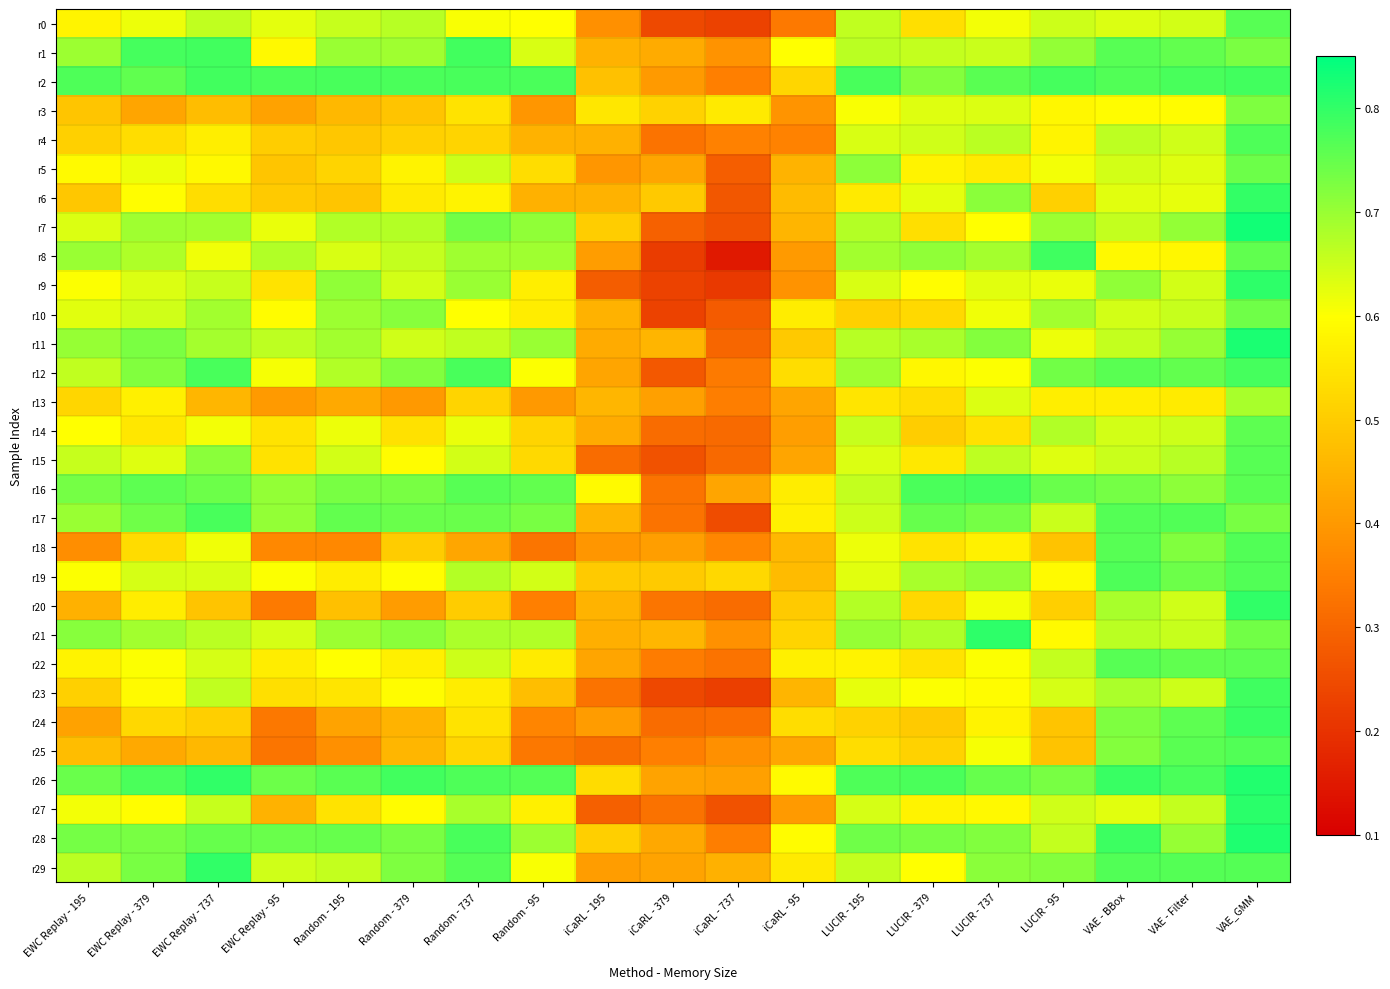

Reading left to right, extract all data points from this chart.

r0: EWC Replay - 195=0.6	EWC Replay - 379=0.6	EWC Replay - 737=0.7	EWC Replay - 95=0.6	Random - 195=0.7	Random - 379=0.7	Random - 737=0.6	Random - 95=0.6	iCaRL - 195=0.4	iCaRL - 379=0.2	iCaRL - 737=0.2	iCaRL - 95=0.3	LUCIR - 195=0.7	LUCIR - 379=0.5	LUCIR - 737=0.6	LUCIR - 95=0.6	VAE - BBox=0.6	VAE - Filter=0.6	VAE_GMM=0.8
r1: EWC Replay - 195=0.7	EWC Replay - 379=0.8	EWC Replay - 737=0.8	EWC Replay - 95=0.6	Random - 195=0.7	Random - 379=0.7	Random - 737=0.8	Random - 95=0.6	iCaRL - 195=0.5	iCaRL - 379=0.4	iCaRL - 737=0.4	iCaRL - 95=0.6	LUCIR - 195=0.7	LUCIR - 379=0.7	LUCIR - 737=0.7	LUCIR - 95=0.7	VAE - BBox=0.8	VAE - Filter=0.8	VAE_GMM=0.7
r2: EWC Replay - 195=0.8	EWC Replay - 379=0.8	EWC Replay - 737=0.8	EWC Replay - 95=0.8	Random - 195=0.8	Random - 379=0.8	Random - 737=0.8	Random - 95=0.8	iCaRL - 195=0.5	iCaRL - 379=0.4	iCaRL - 737=0.4	iCaRL - 95=0.5	LUCIR - 195=0.8	LUCIR - 379=0.7	LUCIR - 737=0.8	LUCIR - 95=0.8	VAE - BBox=0.8	VAE - Filter=0.8	VAE_GMM=0.8
r3: EWC Replay - 195=0.5	EWC Replay - 379=0.4	EWC Replay - 737=0.5	EWC Replay - 95=0.4	Random - 195=0.5	Random - 379=0.5	Random - 737=0.5	Random - 95=0.4	iCaRL - 195=0.6	iCaRL - 379=0.5	iCaRL - 737=0.6	iCaRL - 95=0.4	LUCIR - 195=0.6	LUCIR - 379=0.6	LUCIR - 737=0.6	LUCIR - 95=0.6	VAE - BBox=0.6	VAE - Filter=0.6	VAE_GMM=0.7
r4: EWC Replay - 195=0.5	EWC Replay - 379=0.5	EWC Replay - 737=0.6	EWC Replay - 95=0.5	Random - 195=0.5	Random - 379=0.5	Random - 737=0.5	Random - 95=0.4	iCaRL - 195=0.4	iCaRL - 379=0.3	iCaRL - 737=0.4	iCaRL - 95=0.4	LUCIR - 195=0.6	LUCIR - 379=0.6	LUCIR - 737=0.7	LUCIR - 95=0.6	VAE - BBox=0.7	VAE - Filter=0.6	VAE_GMM=0.8
r5: EWC Replay - 195=0.6	EWC Replay - 379=0.6	EWC Replay - 737=0.6	EWC Replay - 95=0.5	Random - 195=0.5	Random - 379=0.6	Random - 737=0.6	Random - 95=0.5	iCaRL - 195=0.4	iCaRL - 379=0.4	iCaRL - 737=0.3	iCaRL - 95=0.5	LUCIR - 195=0.7	LUCIR - 379=0.6	LUCIR - 737=0.6	LUCIR - 95=0.6	VAE - BBox=0.6	VAE - Filter=0.6	VAE_GMM=0.7
r6: EWC Replay - 195=0.5	EWC Replay - 379=0.6	EWC Replay - 737=0.5	EWC Replay - 95=0.5	Random - 195=0.5	Random - 379=0.6	Random - 737=0.6	Random - 95=0.4	iCaRL - 195=0.5	iCaRL - 379=0.5	iCaRL - 737=0.3	iCaRL - 95=0.5	LUCIR - 195=0.6	LUCIR - 379=0.6	LUCIR - 737=0.7	LUCIR - 95=0.5	VAE - BBox=0.6	VAE - Filter=0.6	VAE_GMM=0.8
r7: EWC Replay - 195=0.6	EWC Replay - 379=0.7	EWC Replay - 737=0.7	EWC Replay - 95=0.6	Random - 195=0.7	Random - 379=0.7	Random - 737=0.7	Random - 95=0.7	iCaRL - 195=0.5	iCaRL - 379=0.3	iCaRL - 737=0.3	iCaRL - 95=0.5	LUCIR - 195=0.7	LUCIR - 379=0.5	LUCIR - 737=0.6	LUCIR - 95=0.7	VAE - BBox=0.7	VAE - Filter=0.7	VAE_GMM=0.8
r8: EWC Replay - 195=0.7	EWC Replay - 379=0.7	EWC Replay - 737=0.6	EWC Replay - 95=0.7	Random - 195=0.6	Random - 379=0.7	Random - 737=0.7	Random - 95=0.7	iCaRL - 195=0.4	iCaRL - 379=0.2	iCaRL - 737=0.2	iCaRL - 95=0.4	LUCIR - 195=0.7	LUCIR - 379=0.7	LUCIR - 737=0.7	LUCIR - 95=0.8	VAE - BBox=0.6	VAE - Filter=0.6	VAE_GMM=0.8
r9: EWC Replay - 195=0.6	EWC Replay - 379=0.6	EWC Replay - 737=0.7	EWC Replay - 95=0.5	Random - 195=0.7	Random - 379=0.6	Random - 737=0.7	Random - 95=0.6	iCaRL - 195=0.3	iCaRL - 379=0.2	iCaRL - 737=0.2	iCaRL - 95=0.4	LUCIR - 195=0.6	LUCIR - 379=0.6	LUCIR - 737=0.6	LUCIR - 95=0.6	VAE - BBox=0.7	VAE - Filter=0.6	VAE_GMM=0.8
r10: EWC Replay - 195=0.6	EWC Replay - 379=0.6	EWC Replay - 737=0.7	EWC Replay - 95=0.6	Random - 195=0.7	Random - 379=0.7	Random - 737=0.6	Random - 95=0.6	iCaRL - 195=0.4	iCaRL - 379=0.2	iCaRL - 737=0.3	iCaRL - 95=0.6	LUCIR - 195=0.5	LUCIR - 379=0.5	LUCIR - 737=0.6	LUCIR - 95=0.7	VAE - BBox=0.6	VAE - Filter=0.7	VAE_GMM=0.7
r11: EWC Replay - 195=0.7	EWC Replay - 379=0.7	EWC Replay - 737=0.7	EWC Replay - 95=0.7	Random - 195=0.7	Random - 379=0.6	Random - 737=0.7	Random - 95=0.7	iCaRL - 195=0.4	iCaRL - 379=0.5	iCaRL - 737=0.3	iCaRL - 95=0.5	LUCIR - 195=0.7	LUCIR - 379=0.7	LUCIR - 737=0.7	LUCIR - 95=0.6	VAE - BBox=0.7	VAE - Filter=0.7	VAE_GMM=0.8
r12: EWC Replay - 195=0.7	EWC Replay - 379=0.7	EWC Replay - 737=0.8	EWC Replay - 95=0.6	Random - 195=0.7	Random - 379=0.7	Random - 737=0.8	Random - 95=0.6	iCaRL - 195=0.4	iCaRL - 379=0.3	iCaRL - 737=0.3	iCaRL - 95=0.5	LUCIR - 195=0.7	LUCIR - 379=0.6	LUCIR - 737=0.6	LUCIR - 95=0.7	VAE - BBox=0.8	VAE - Filter=0.8	VAE_GMM=0.8
r13: EWC Replay - 195=0.5	EWC Replay - 379=0.6	EWC Replay - 737=0.5	EWC Replay - 95=0.4	Random - 195=0.4	Random - 379=0.4	Random - 737=0.5	Random - 95=0.4	iCaRL - 195=0.5	iCaRL - 379=0.4	iCaRL - 737=0.3	iCaRL - 95=0.4	LUCIR - 195=0.6	LUCIR - 379=0.5	LUCIR - 737=0.6	LUCIR - 95=0.6	VAE - BBox=0.6	VAE - Filter=0.6	VAE_GMM=0.7
r14: EWC Replay - 195=0.6	EWC Replay - 379=0.6	EWC Replay - 737=0.6	EWC Replay - 95=0.5	Random - 195=0.6	Random - 379=0.5	Random - 737=0.6	Random - 95=0.5	iCaRL - 195=0.4	iCaRL - 379=0.3	iCaRL - 737=0.3	iCaRL - 95=0.4	LUCIR - 195=0.7	LUCIR - 379=0.5	LUCIR - 737=0.5	LUCIR - 95=0.7	VAE - BBox=0.6	VAE - Filter=0.7	VAE_GMM=0.8
r15: EWC Replay - 195=0.7	EWC Replay - 379=0.6	EWC Replay - 737=0.7	EWC Replay - 95=0.5	Random - 195=0.6	Random - 379=0.6	Random - 737=0.6	Random - 95=0.5	iCaRL - 195=0.3	iCaRL - 379=0.3	iCaRL - 737=0.3	iCaRL - 95=0.4	LUCIR - 195=0.6	LUCIR - 379=0.6	LUCIR - 737=0.7	LUCIR - 95=0.6	VAE - BBox=0.7	VAE - Filter=0.7	VAE_GMM=0.8
r16: EWC Replay - 195=0.7	EWC Replay - 379=0.8	EWC Replay - 737=0.7	EWC Replay - 95=0.7	Random - 195=0.7	Random - 379=0.7	Random - 737=0.8	Random - 95=0.8	iCaRL - 195=0.6	iCaRL - 379=0.3	iCaRL - 737=0.4	iCaRL - 95=0.6	LUCIR - 195=0.7	LUCIR - 379=0.8	LUCIR - 737=0.8	LUCIR - 95=0.7	VAE - BBox=0.7	VAE - Filter=0.7	VAE_GMM=0.8
r17: EWC Replay - 195=0.7	EWC Replay - 379=0.7	EWC Replay - 737=0.8	EWC Replay - 95=0.7	Random - 195=0.8	Random - 379=0.7	Random - 737=0.7	Random - 95=0.7	iCaRL - 195=0.5	iCaRL - 379=0.3	iCaRL - 737=0.3	iCaRL - 95=0.6	LUCIR - 195=0.6	LUCIR - 379=0.7	LUCIR - 737=0.7	LUCIR - 95=0.7	VAE - BBox=0.8	VAE - Filter=0.8	VAE_GMM=0.7
r18: EWC Replay - 195=0.4	EWC Replay - 379=0.5	EWC Replay - 737=0.6	EWC Replay - 95=0.4	Random - 195=0.4	Random - 379=0.5	Random - 737=0.4	Random - 95=0.3	iCaRL - 195=0.4	iCaRL - 379=0.4	iCaRL - 737=0.4	iCaRL - 95=0.5	LUCIR - 195=0.6	LUCIR - 379=0.5	LUCIR - 737=0.6	LUCIR - 95=0.5	VAE - BBox=0.8	VAE - Filter=0.7	VAE_GMM=0.8
r19: EWC Replay - 195=0.6	EWC Replay - 379=0.6	EWC Replay - 737=0.6	EWC Replay - 95=0.6	Random - 195=0.6	Random - 379=0.6	Random - 737=0.7	Random - 95=0.6	iCaRL - 195=0.5	iCaRL - 379=0.5	iCaRL - 737=0.5	iCaRL - 95=0.5	LUCIR - 195=0.6	LUCIR - 379=0.7	LUCIR - 737=0.7	LUCIR - 95=0.6	VAE - BBox=0.8	VAE - Filter=0.7	VAE_GMM=0.8
r20: EWC Replay - 195=0.4	EWC Replay - 379=0.6	EWC Replay - 737=0.5	EWC Replay - 95=0.3	Random - 195=0.5	Random - 379=0.4	Random - 737=0.5	Random - 95=0.4	iCaRL - 195=0.5	iCaRL - 379=0.3	iCaRL - 737=0.3	iCaRL - 95=0.5	LUCIR - 195=0.7	LUCIR - 379=0.5	LUCIR - 737=0.6	LUCIR - 95=0.5	VAE - BBox=0.7	VAE - Filter=0.6	VAE_GMM=0.8
r21: EWC Replay - 195=0.7	EWC Replay - 379=0.7	EWC Replay - 737=0.7	EWC Replay - 95=0.6	Random - 195=0.7	Random - 379=0.7	Random - 737=0.7	Random - 95=0.7	iCaRL - 195=0.4	iCaRL - 379=0.5	iCaRL - 737=0.4	iCaRL - 95=0.5	LUCIR - 195=0.7	LUCIR - 379=0.7	LUCIR - 737=0.8	LUCIR - 95=0.6	VAE - BBox=0.7	VAE - Filter=0.7	VAE_GMM=0.7
r22: EWC Replay - 195=0.6	EWC Replay - 379=0.6	EWC Replay - 737=0.6	EWC Replay - 95=0.6	Random - 195=0.6	Random - 379=0.6	Random - 737=0.7	Random - 95=0.6	iCaRL - 195=0.4	iCaRL - 379=0.3	iCaRL - 737=0.3	iCaRL - 95=0.6	LUCIR - 195=0.6	LUCIR - 379=0.5	LUCIR - 737=0.6	LUCIR - 95=0.7	VAE - BBox=0.8	VAE - Filter=0.8	VAE_GMM=0.8
r23: EWC Replay - 195=0.5	EWC Replay - 379=0.6	EWC Replay - 737=0.7	EWC Replay - 95=0.5	Random - 195=0.5	Random - 379=0.6	Random - 737=0.6	Random - 95=0.5	iCaRL - 195=0.3	iCaRL - 379=0.2	iCaRL - 737=0.2	iCaRL - 95=0.5	LUCIR - 195=0.6	LUCIR - 379=0.6	LUCIR - 737=0.6	LUCIR - 95=0.6	VAE - BBox=0.7	VAE - Filter=0.6	VAE_GMM=0.8
r24: EWC Replay - 195=0.4	EWC Replay - 379=0.5	EWC Replay - 737=0.5	EWC Replay - 95=0.3	Random - 195=0.4	Random - 379=0.5	Random - 737=0.5	Random - 95=0.4	iCaRL - 195=0.4	iCaRL - 379=0.3	iCaRL - 737=0.3	iCaRL - 95=0.5	LUCIR - 195=0.5	LUCIR - 379=0.5	LUCIR - 737=0.6	LUCIR - 95=0.5	VAE - BBox=0.7	VAE - Filter=0.8	VAE_GMM=0.8
r25: EWC Replay - 195=0.5	EWC Replay - 379=0.4	EWC Replay - 737=0.5	EWC Replay - 95=0.3	Random - 195=0.4	Random - 379=0.5	Random - 737=0.5	Random - 95=0.3	iCaRL - 195=0.3	iCaRL - 379=0.3	iCaRL - 737=0.4	iCaRL - 95=0.4	LUCIR - 195=0.5	LUCIR - 379=0.5	LUCIR - 737=0.6	LUCIR - 95=0.5	VAE - BBox=0.7	VAE - Filter=0.8	VAE_GMM=0.8
r26: EWC Replay - 195=0.7	EWC Replay - 379=0.8	EWC Replay - 737=0.8	EWC Replay - 95=0.7	Random - 195=0.8	Random - 379=0.8	Random - 737=0.8	Random - 95=0.8	iCaRL - 195=0.5	iCaRL - 379=0.4	iCaRL - 737=0.4	iCaRL - 95=0.6	LUCIR - 195=0.8	LUCIR - 379=0.8	LUCIR - 737=0.7	LUCIR - 95=0.7	VAE - BBox=0.8	VAE - Filter=0.8	VAE_GMM=0.8
r27: EWC Replay - 195=0.6	EWC Replay - 379=0.6	EWC Replay - 737=0.7	EWC Replay - 95=0.5	Random - 195=0.5	Random - 379=0.6	Random - 737=0.7	Random - 95=0.6	iCaRL - 195=0.3	iCaRL - 379=0.3	iCaRL - 737=0.3	iCaRL - 95=0.4	LUCIR - 195=0.6	LUCIR - 379=0.6	LUCIR - 737=0.6	LUCIR - 95=0.6	VAE - BBox=0.6	VAE - Filter=0.7	VAE_GMM=0.8
r28: EWC Replay - 195=0.7	EWC Replay - 379=0.7	EWC Replay - 737=0.7	EWC Replay - 95=0.7	Random - 195=0.7	Random - 379=0.7	Random - 737=0.8	Random - 95=0.7	iCaRL - 195=0.5	iCaRL - 379=0.4	iCaRL - 737=0.3	iCaRL - 95=0.6	LUCIR - 195=0.7	LUCIR - 379=0.7	LUCIR - 737=0.7	LUCIR - 95=0.7	VAE - BBox=0.8	VAE - Filter=0.7	VAE_GMM=0.8
r29: EWC Replay - 195=0.7	EWC Replay - 379=0.7	EWC Replay - 737=0.8	EWC Replay - 95=0.6	Random - 195=0.7	Random - 379=0.7	Random - 737=0.8	Random - 95=0.6	iCaRL - 195=0.4	iCaRL - 379=0.4	iCaRL - 737=0.4	iCaRL - 95=0.6	LUCIR - 195=0.7	LUCIR - 379=0.6	LUCIR - 737=0.7	LUCIR - 95=0.7	VAE - BBox=0.8	VAE - Filter=0.8	VAE_GMM=0.8